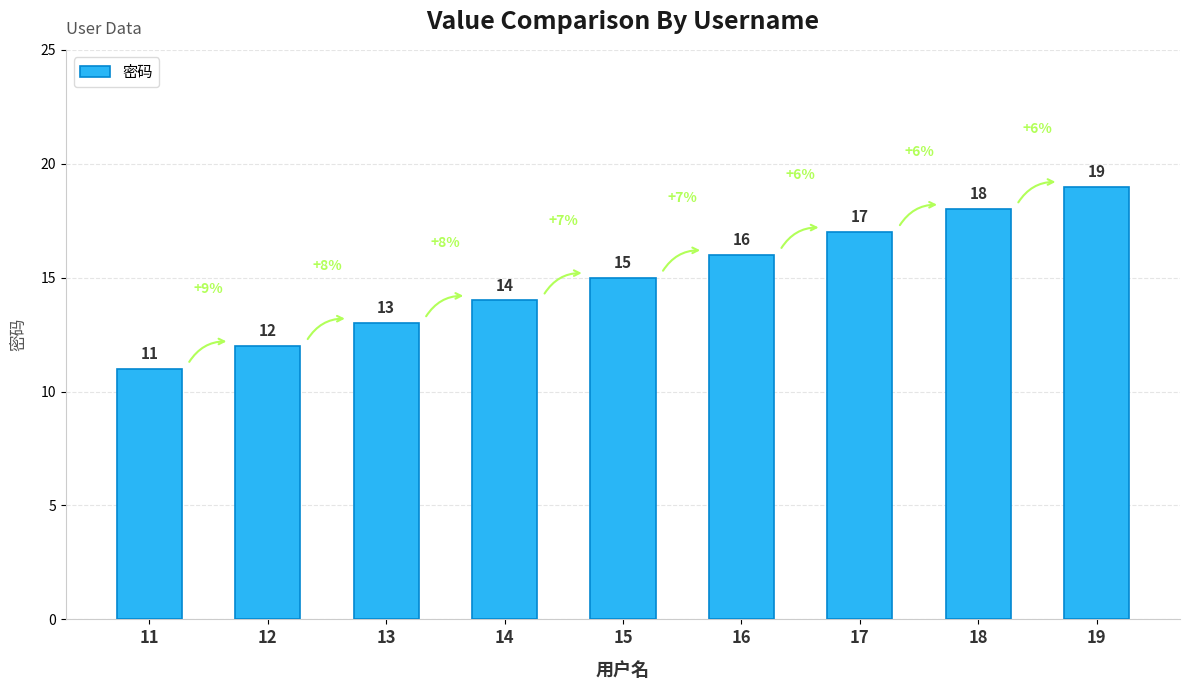

Reading left to right, extract all data points from this chart.

11	12	13	14	15	16	17	18	19